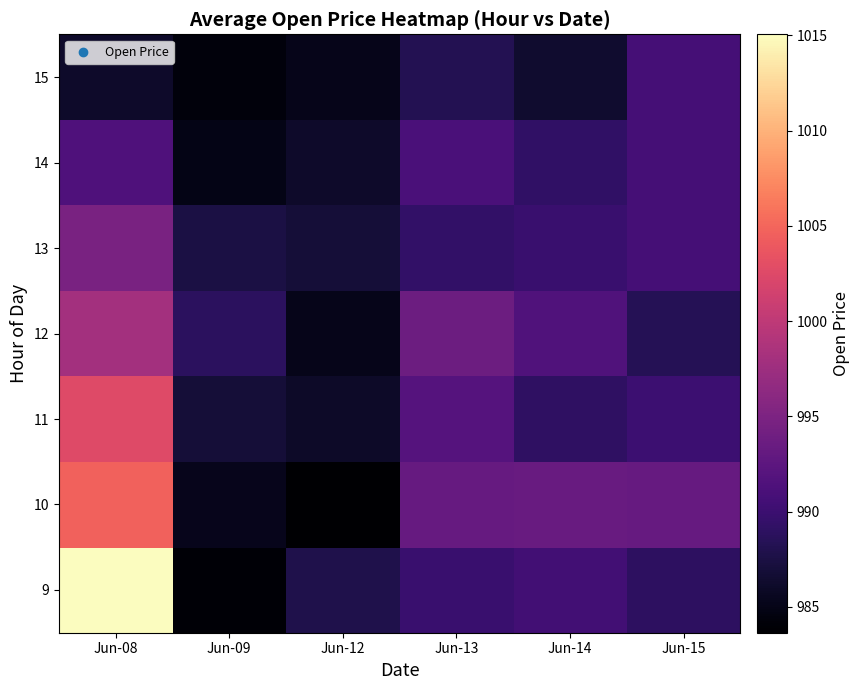

What is the difference between the highest and lowest values at Jun-12?

4.2